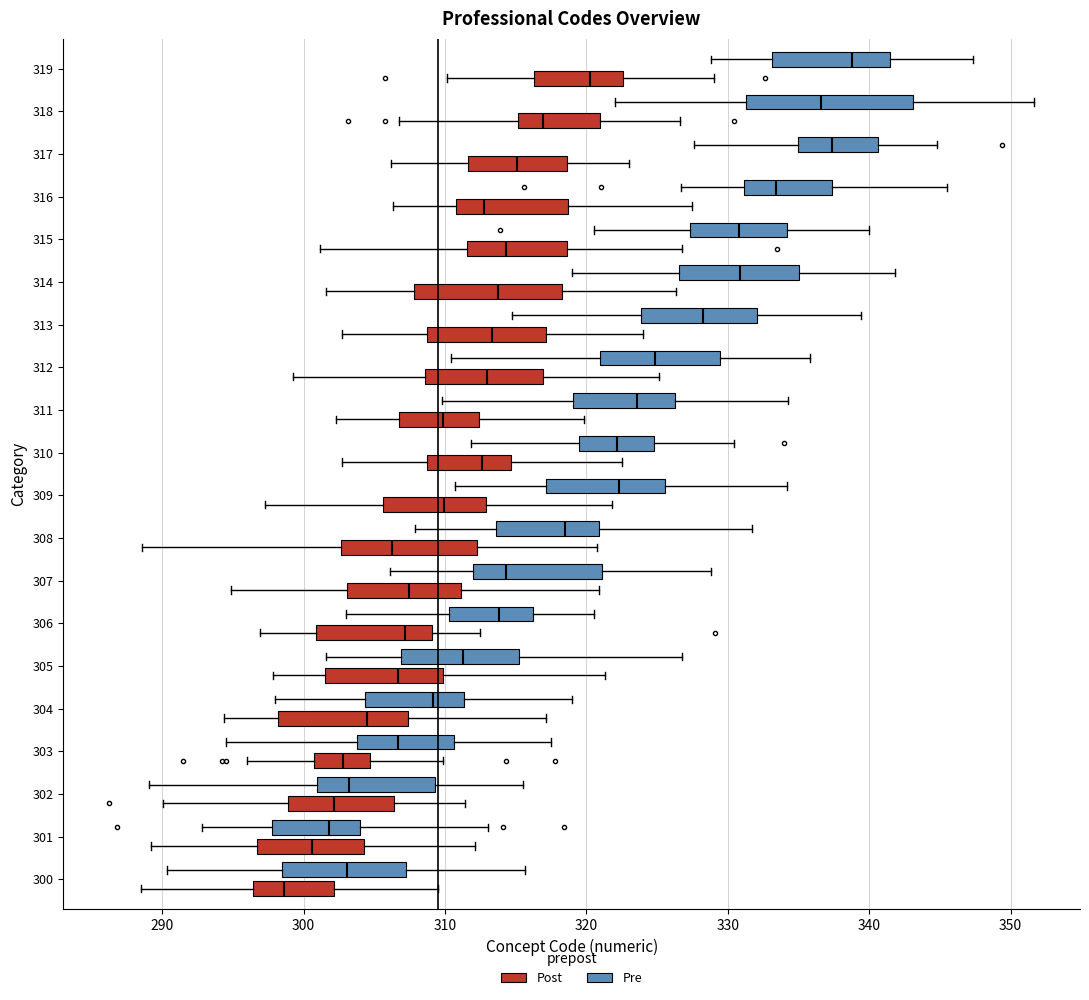

Reading bottom to top, transcribe this box plot: for each box, give where its median line is, the range the box spans, and where its two whiskers end, as read against the x-axis. The values are not printed on the chart, so give them approximately, as read against the axis.

300 (Post): median 299, box 296 to 302, whiskers 289 to 309
300 (Pre): median 303, box 299 to 307, whiskers 290 to 316
301 (Post): median 301, box 297 to 304, whiskers 289 to 312
301 (Pre): median 302, box 298 to 304, whiskers 293 to 313
302 (Post): median 302, box 299 to 306, whiskers 290 to 311
302 (Pre): median 303, box 301 to 309, whiskers 289 to 316
303 (Post): median 303, box 301 to 305, whiskers 296 to 310
303 (Pre): median 307, box 304 to 311, whiskers 295 to 318
304 (Post): median 305, box 298 to 307, whiskers 294 to 317
304 (Pre): median 309, box 304 to 311, whiskers 298 to 319
305 (Post): median 307, box 302 to 310, whiskers 298 to 321
305 (Pre): median 311, box 307 to 315, whiskers 302 to 327
306 (Post): median 307, box 301 to 309, whiskers 297 to 312
306 (Pre): median 314, box 310 to 316, whiskers 303 to 321
307 (Post): median 307, box 303 to 311, whiskers 295 to 321
307 (Pre): median 314, box 312 to 321, whiskers 306 to 329
308 (Post): median 306, box 303 to 312, whiskers 289 to 321
308 (Pre): median 318, box 314 to 321, whiskers 308 to 332
309 (Post): median 310, box 306 to 313, whiskers 297 to 322
309 (Pre): median 322, box 317 to 326, whiskers 311 to 334
310 (Post): median 313, box 309 to 315, whiskers 303 to 323
310 (Pre): median 322, box 319 to 325, whiskers 312 to 330
311 (Post): median 310, box 307 to 312, whiskers 302 to 320
311 (Pre): median 324, box 319 to 326, whiskers 310 to 334
312 (Post): median 313, box 309 to 317, whiskers 299 to 325
312 (Pre): median 325, box 321 to 329, whiskers 310 to 336
313 (Post): median 313, box 309 to 317, whiskers 303 to 324
313 (Pre): median 328, box 324 to 332, whiskers 315 to 339
314 (Post): median 314, box 308 to 318, whiskers 302 to 326
314 (Pre): median 331, box 327 to 335, whiskers 319 to 342
315 (Post): median 314, box 312 to 319, whiskers 301 to 327
315 (Pre): median 331, box 327 to 334, whiskers 321 to 340
316 (Post): median 313, box 311 to 319, whiskers 306 to 327
316 (Pre): median 333, box 331 to 337, whiskers 327 to 346
317 (Post): median 315, box 312 to 319, whiskers 306 to 323
317 (Pre): median 337, box 335 to 341, whiskers 328 to 345
318 (Post): median 317, box 315 to 321, whiskers 307 to 327
318 (Pre): median 337, box 331 to 343, whiskers 322 to 352
319 (Post): median 320, box 316 to 323, whiskers 310 to 329
319 (Pre): median 339, box 333 to 341, whiskers 329 to 347